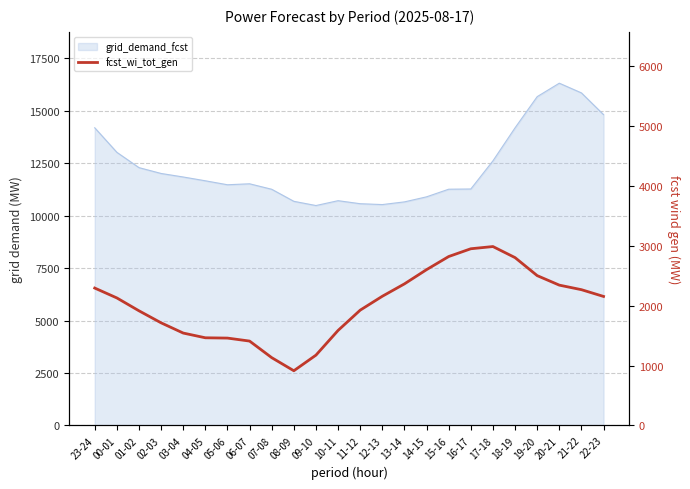

How many lines are shown in the chart?

1